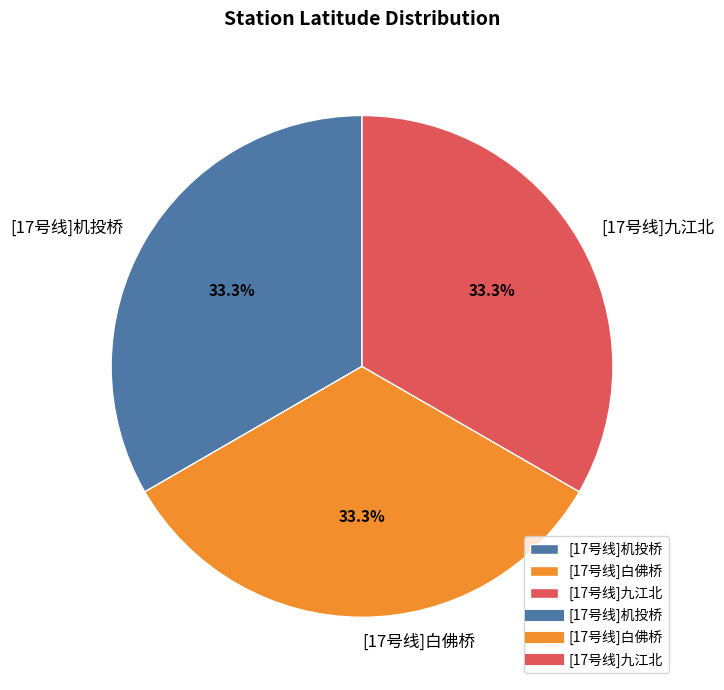

True or false: [17号线]九江北 accounts for 44% of the total.

False